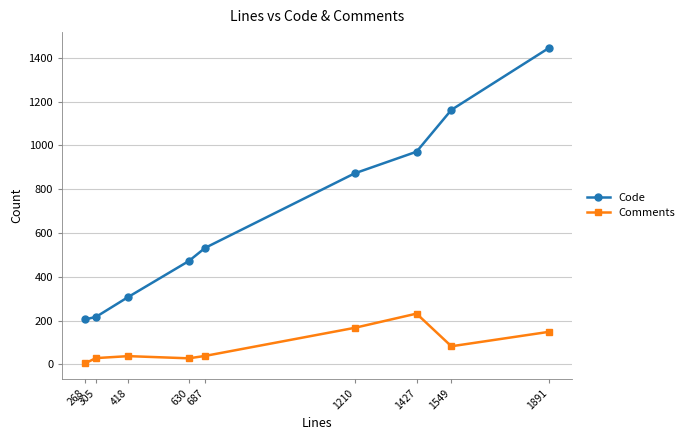

True or false: Comments and Code intersect in this chart.

False